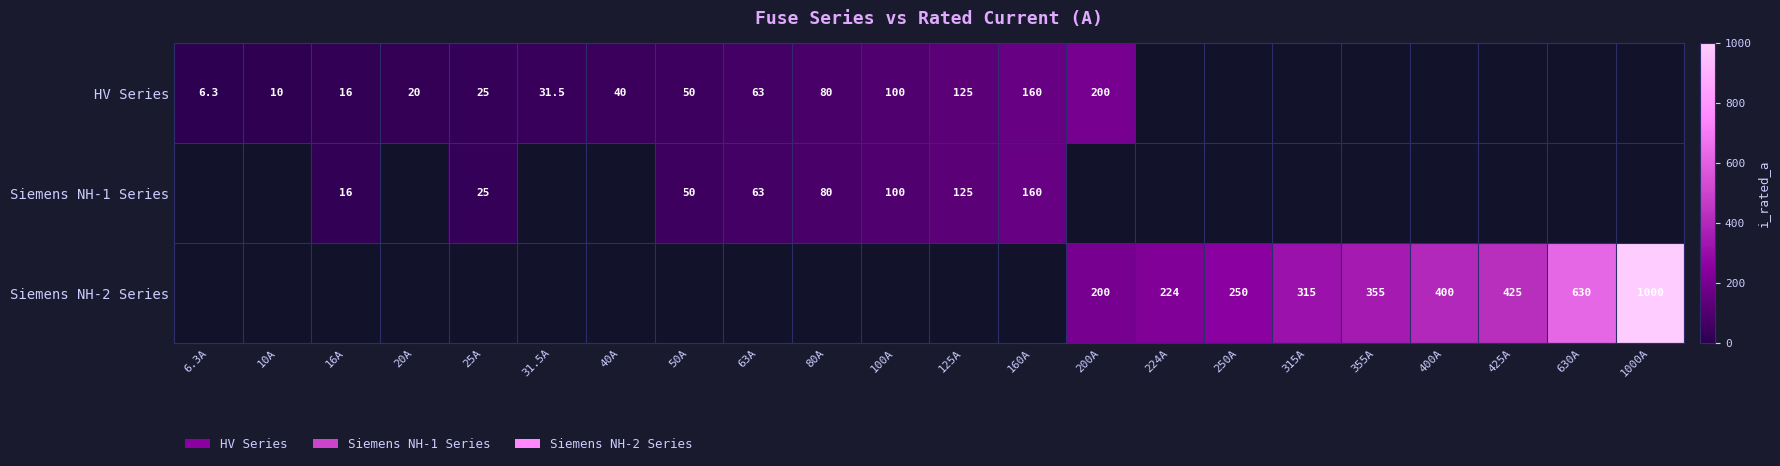

Is it true that Siemens NH-1 Series equals 79.8 at 125A?

False